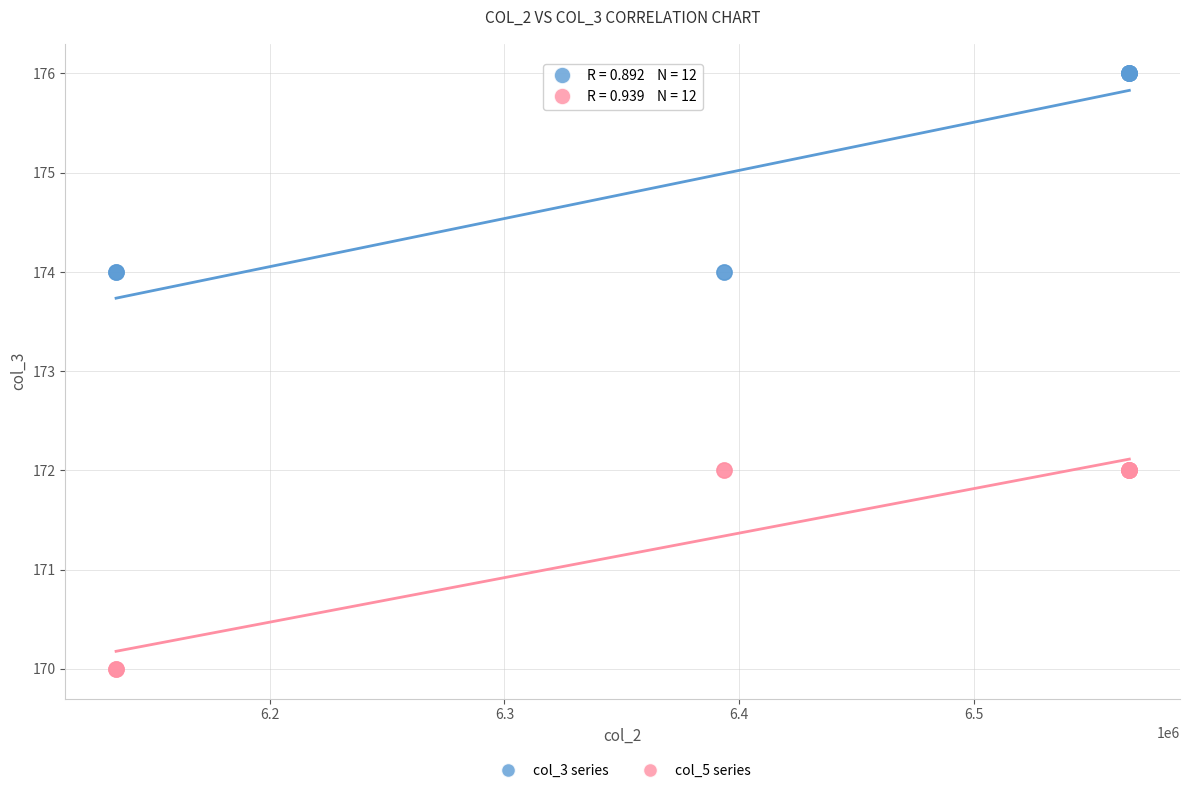

Which series contains the lowest Y value?

col_5 series